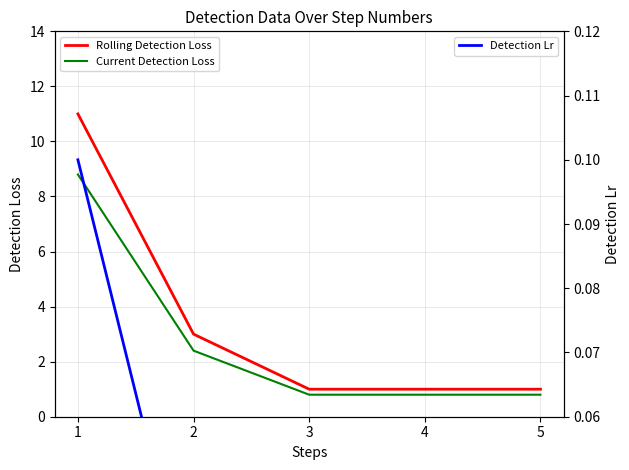

How many lines are shown in the chart?

3